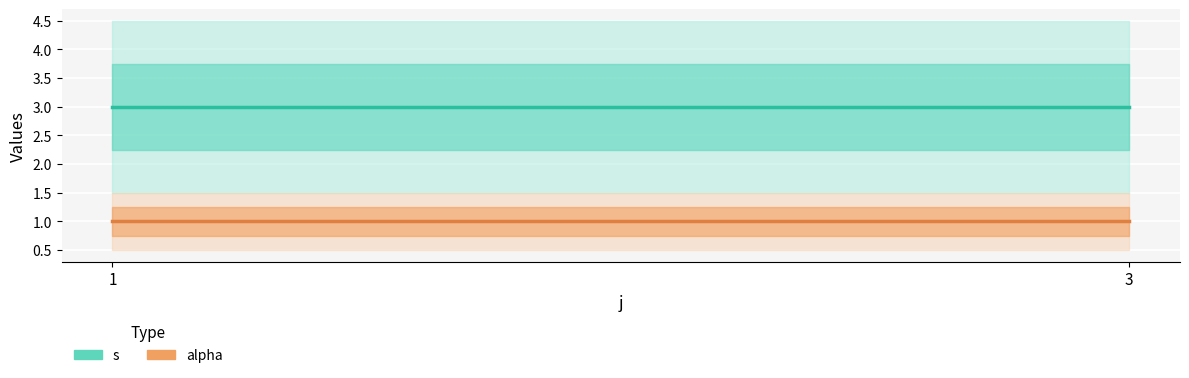

At which label does alpha reach its peak?

1